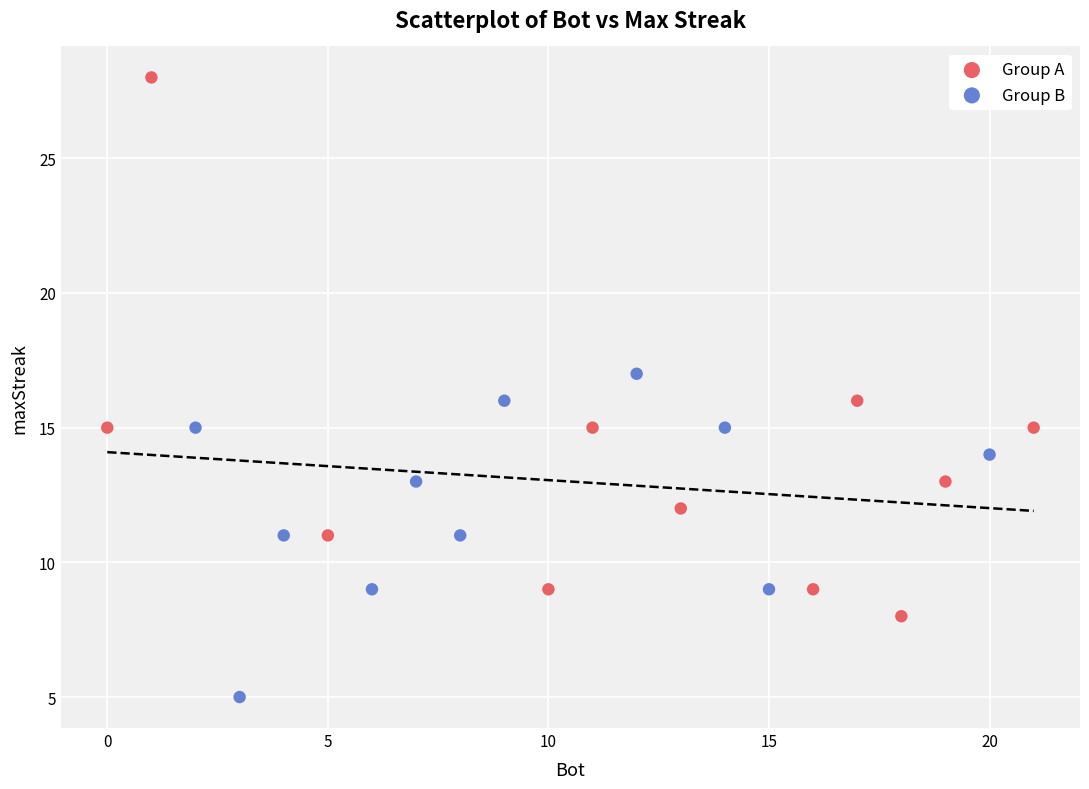

Which series has the widest spread of Y values?

Group A